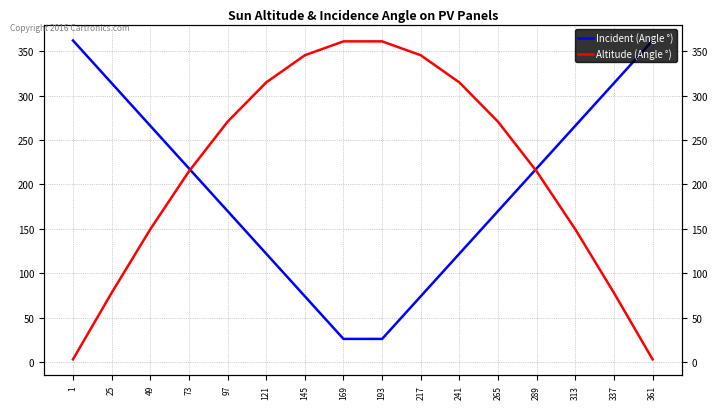

Between which two adjacent categories do Incident (Angle °) and Altitude (Angle °) first intersect?

73 and 97